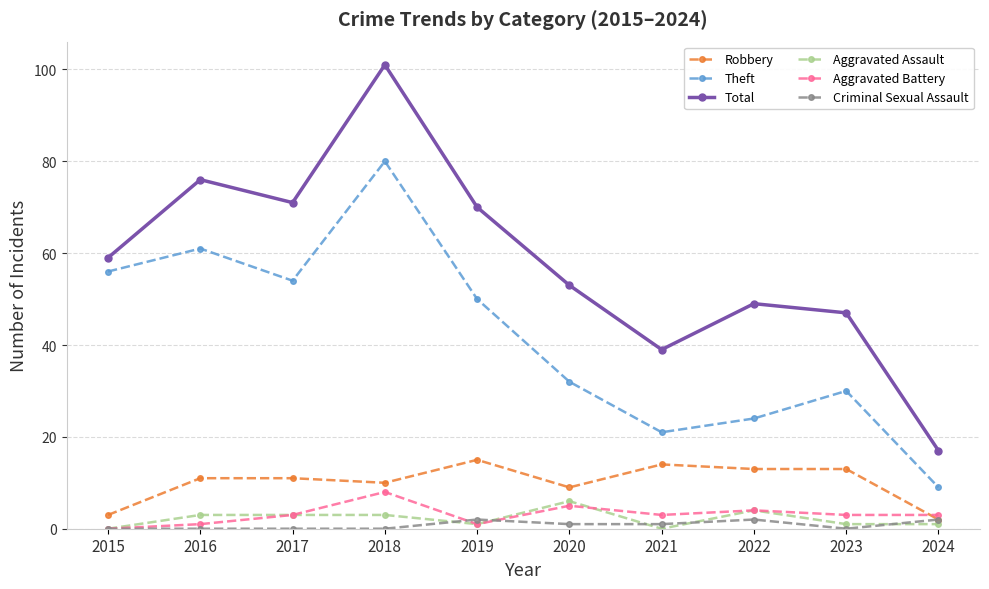

Reading left to right, list all the values displayed in this chart.

Robbery: 2015=3	2016=11	2017=11	2018=10	2019=15	2020=9	2021=14	2022=13	2023=13	2024=2
Theft: 2015=56	2016=61	2017=54	2018=80	2019=50	2020=32	2021=21	2022=24	2023=30	2024=9
Total: 2015=59	2016=76	2017=71	2018=101	2019=70	2020=53	2021=39	2022=49	2023=47	2024=17
Aggravated Assault: 2015=0	2016=3	2017=3	2018=3	2019=1	2020=6	2021=0	2022=4	2023=1	2024=1
Aggravated Battery: 2015=0	2016=1	2017=3	2018=8	2019=1	2020=5	2021=3	2022=4	2023=3	2024=3
Criminal Sexual Assault: 2015=0	2016=0	2017=0	2018=0	2019=2	2020=1	2021=1	2022=2	2023=0	2024=2